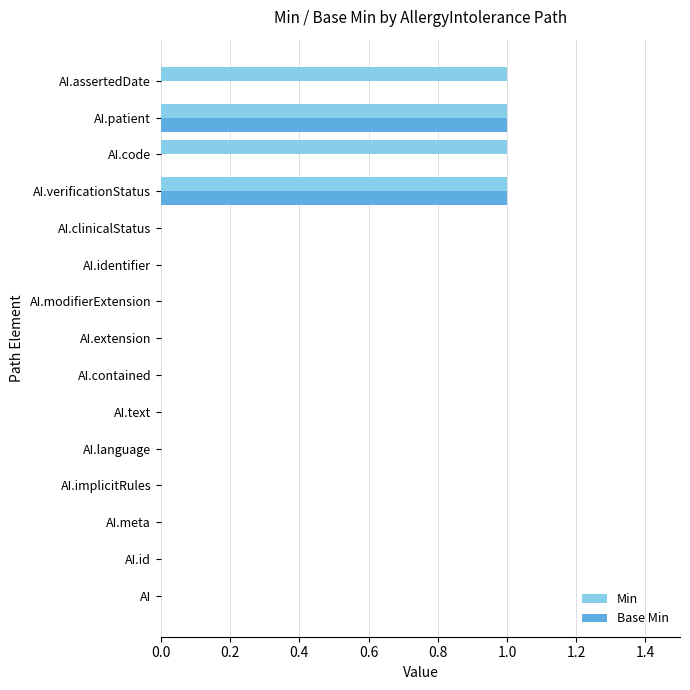

The value of Min at AI.assertedDate is 1. True or false?

True